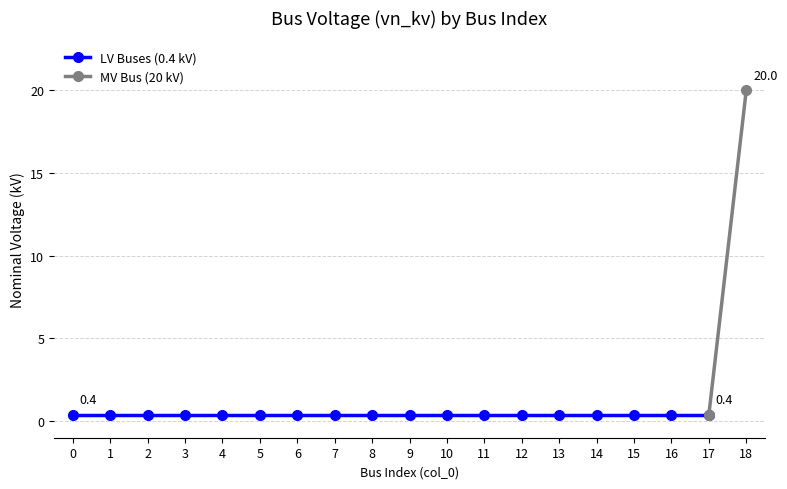

True or false: there are more than 0 points higher than both neighbors.

False